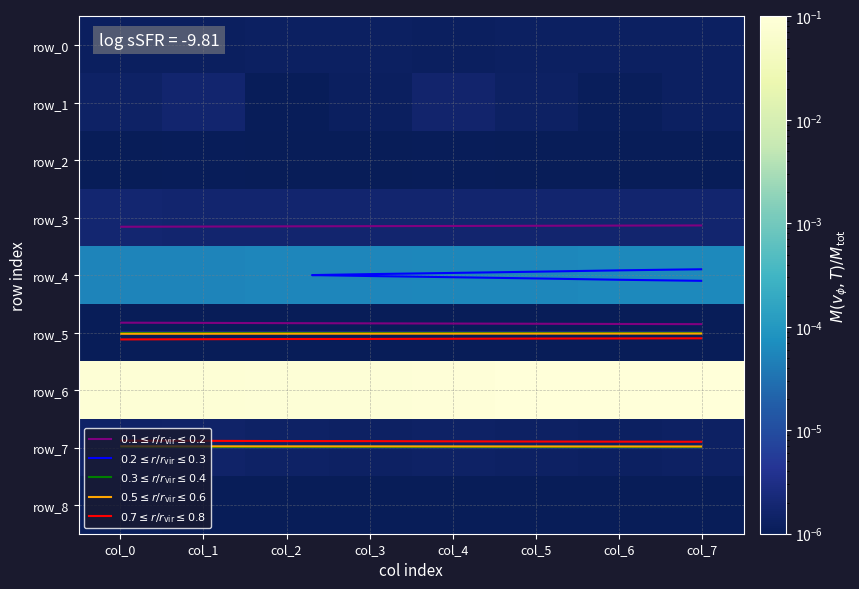

At which category does the chart reach its minimum across all series?

col_3